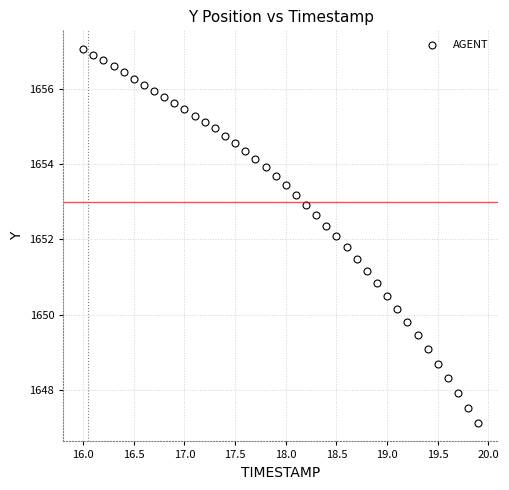

What is the range of X values (max minus min)?

3.9